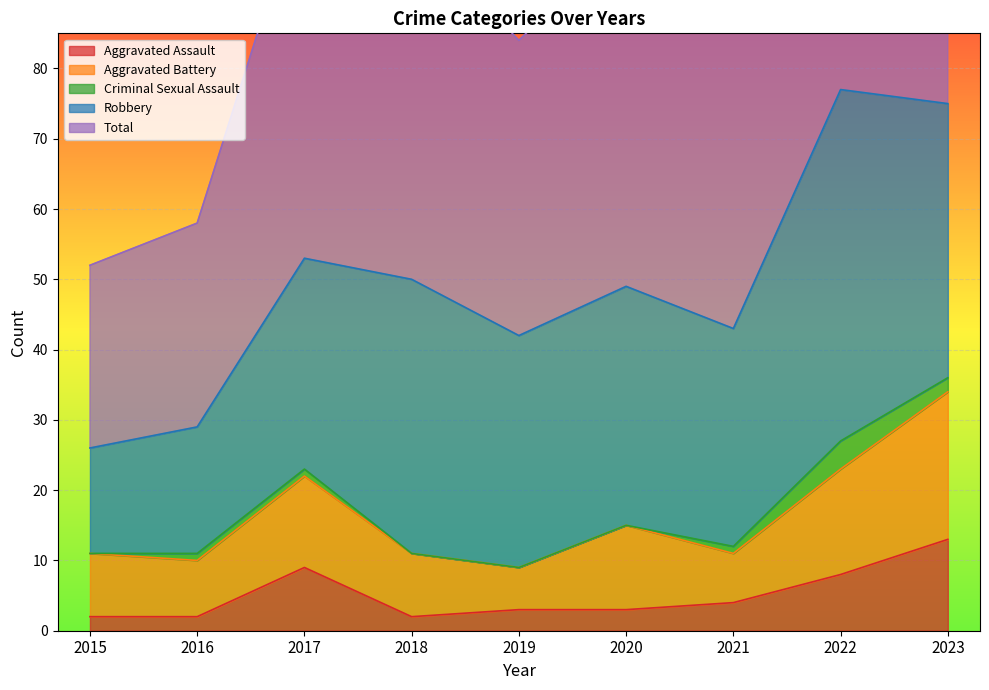

What is the difference between the second highest and minimum values in the Total series?

50